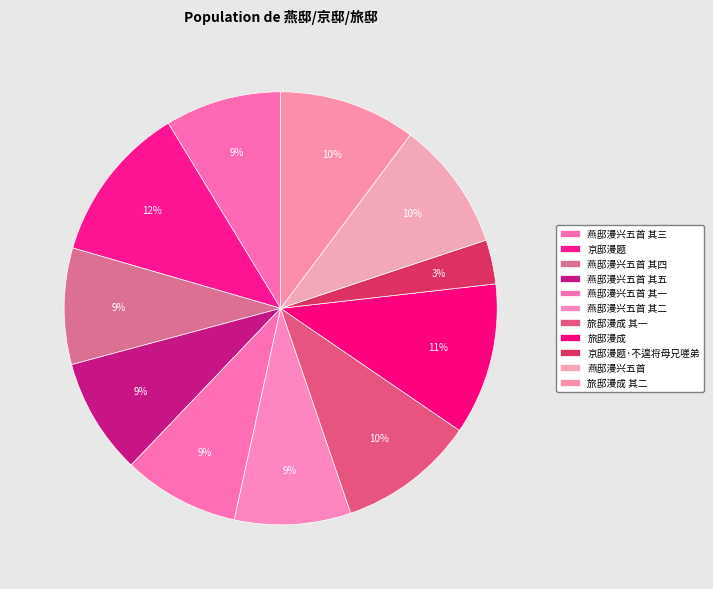

Count the number of slices in the pie.

11